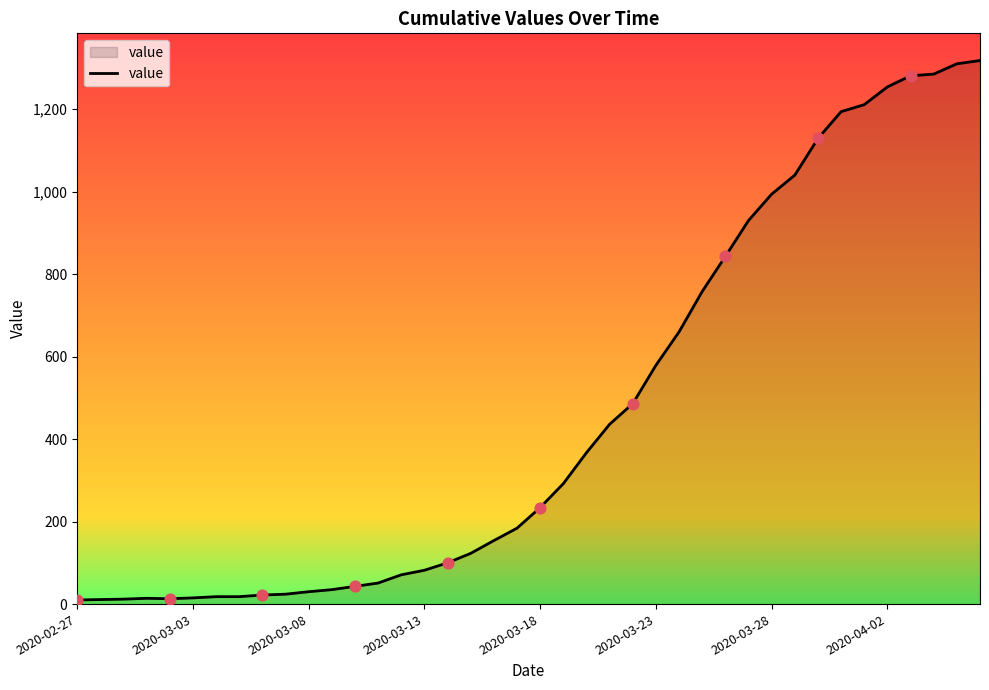

What is the difference between the maximum and minimum values?

1308